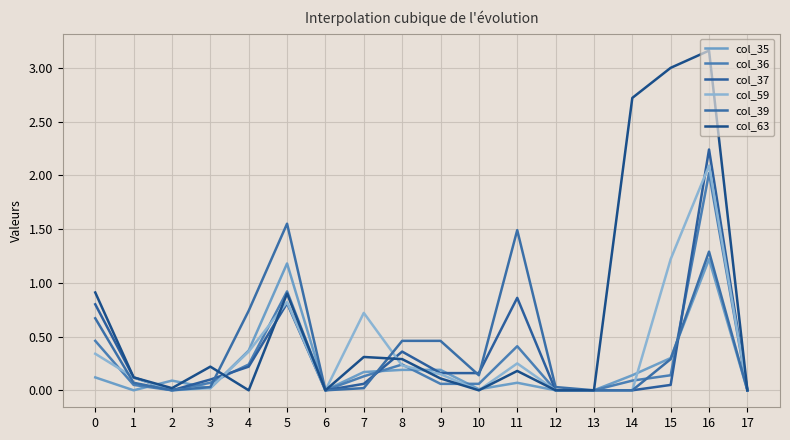

At which label is col_37 closest to 1?

11